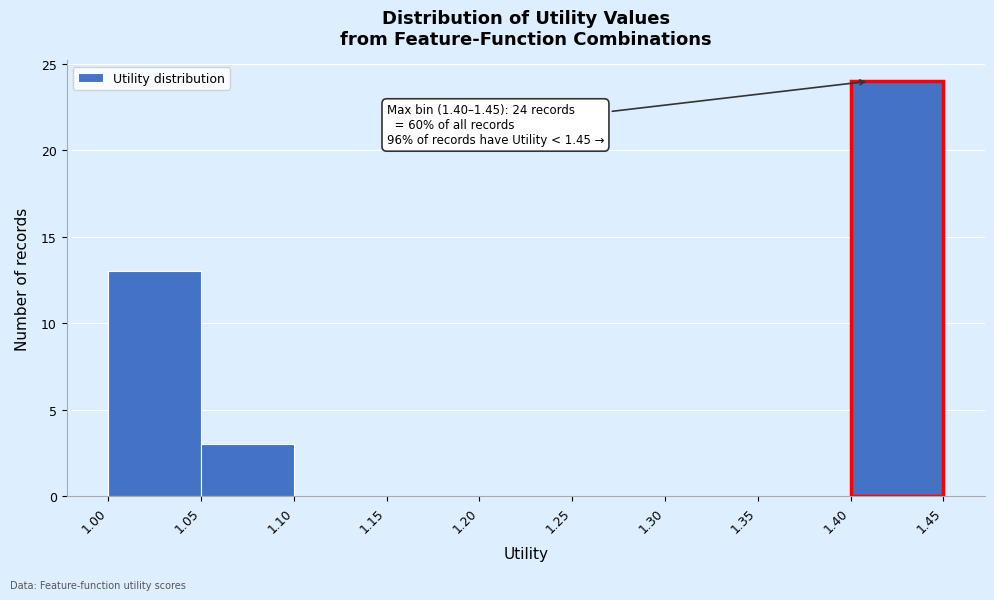

Over which range of the x-axis is the bar tallest?

1.40 to 1.45